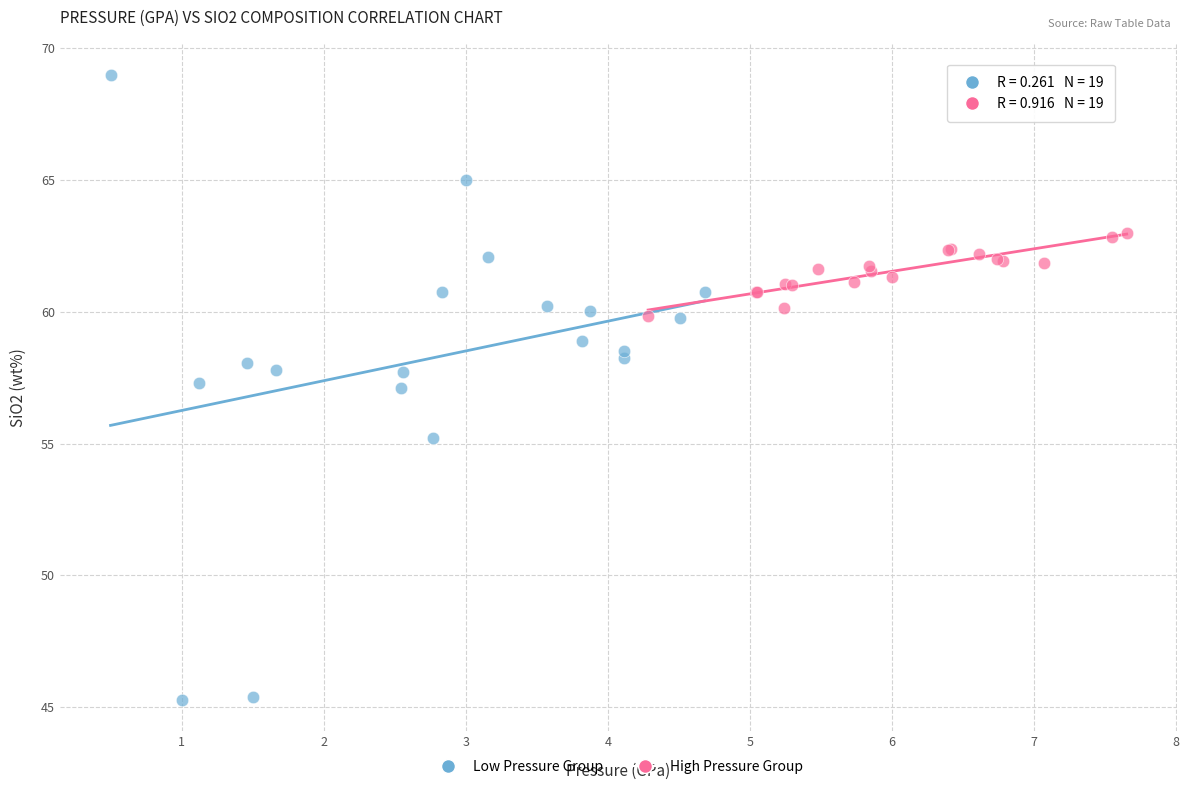

Which series reaches the minimum Y coordinate?

Low Pressure Group